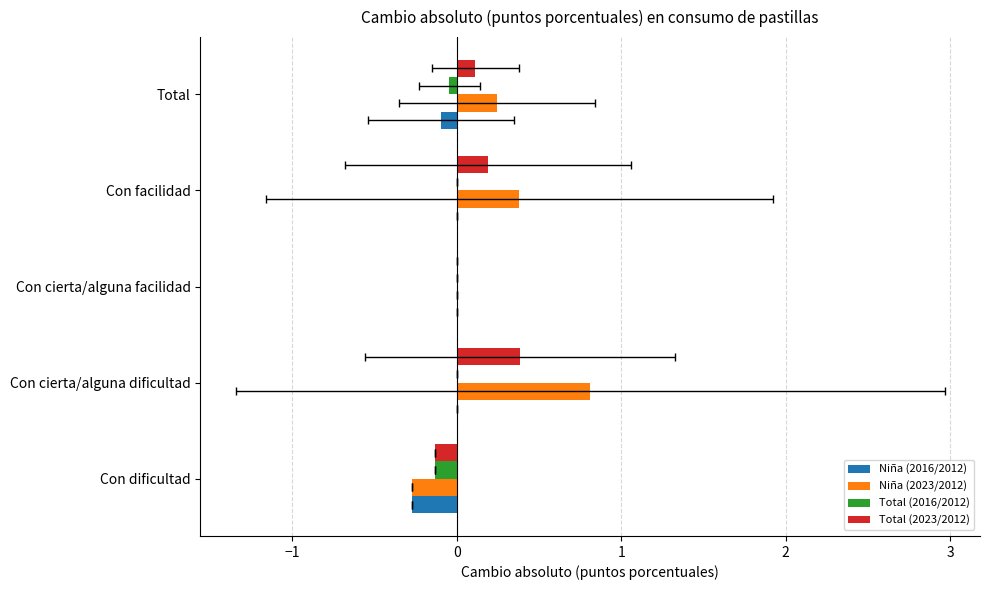

Is the value of Total (2023/2012) at Con cierta/alguna dificultad greater than the value of Total (2016/2012) at Con cierta/alguna facilidad?

Yes